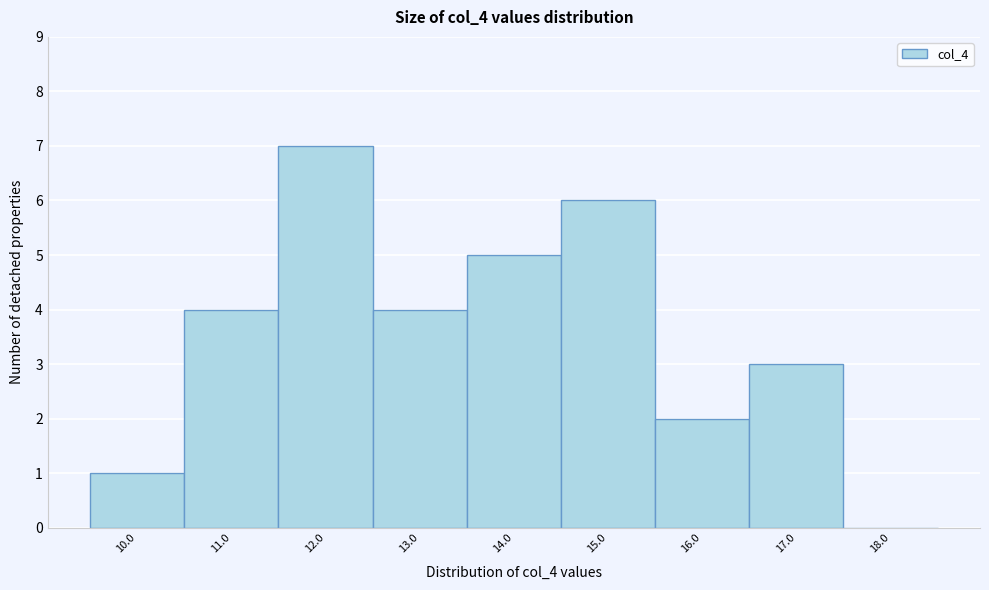

Reading left to right, transcribe all the data shown in this chart.

10.0=1	11.0=4	12.0=7	13.0=4	14.0=5	15.0=6	16.0=2	17.0=3	18.0=0